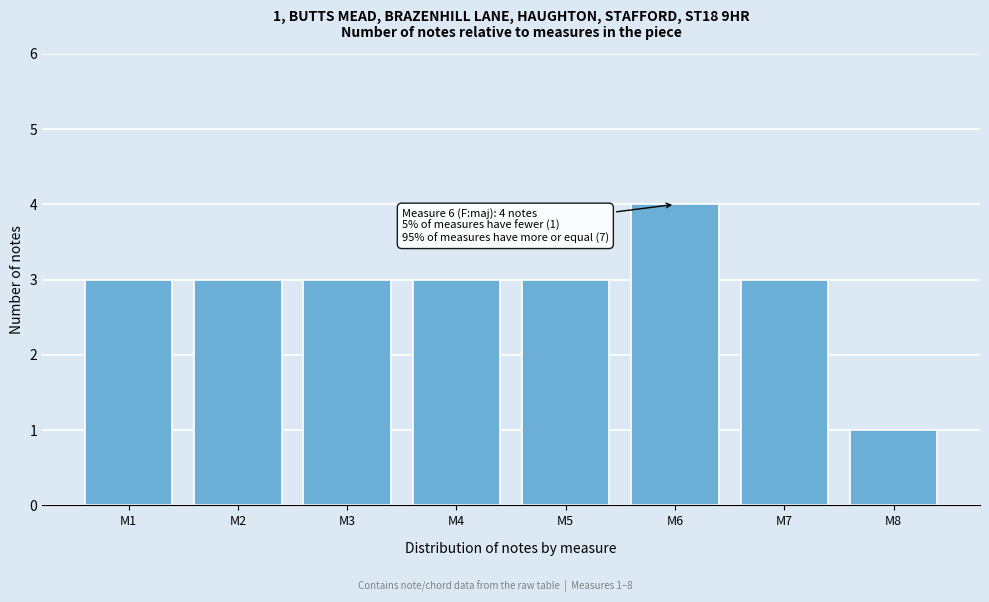

Reading left to right, list all the values displayed in this chart.

3	3	3	3	3	4	3	1